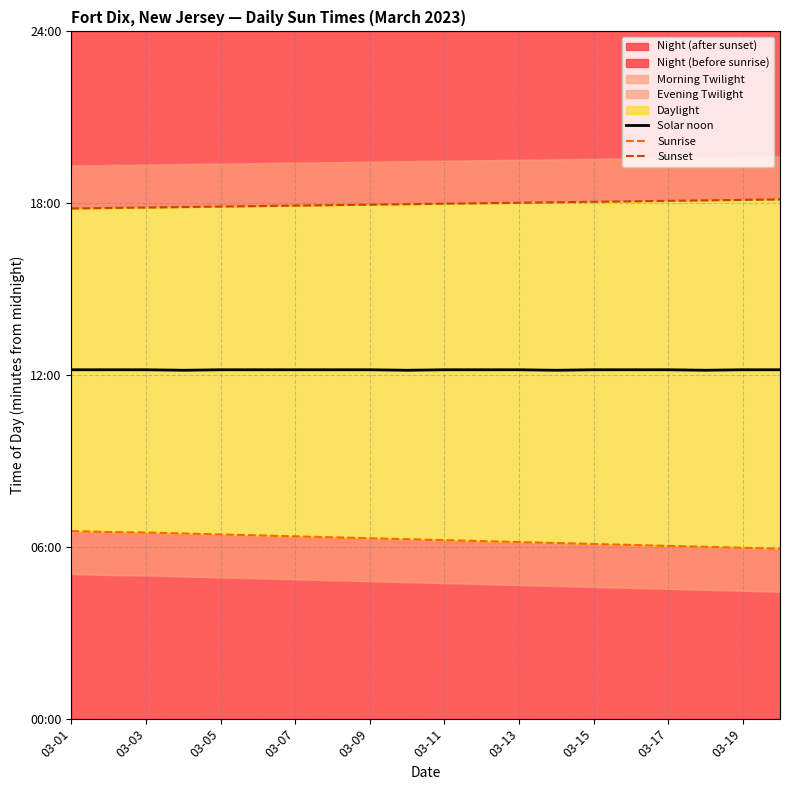

What is the label of the 12th point from the left?

11